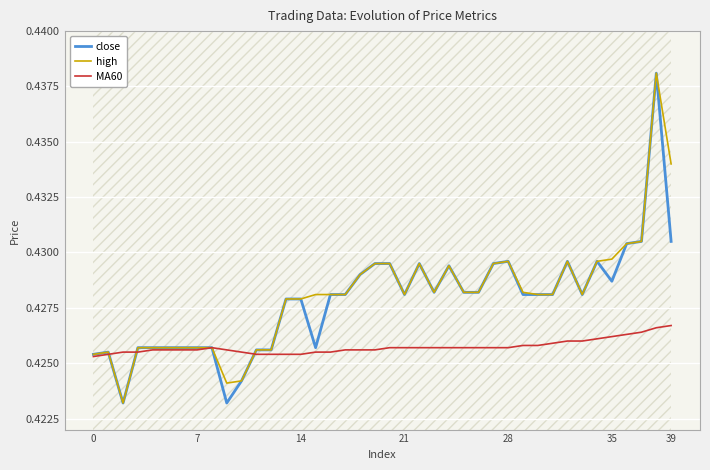

What are all the series names shown in the legend?

close, high, MA60